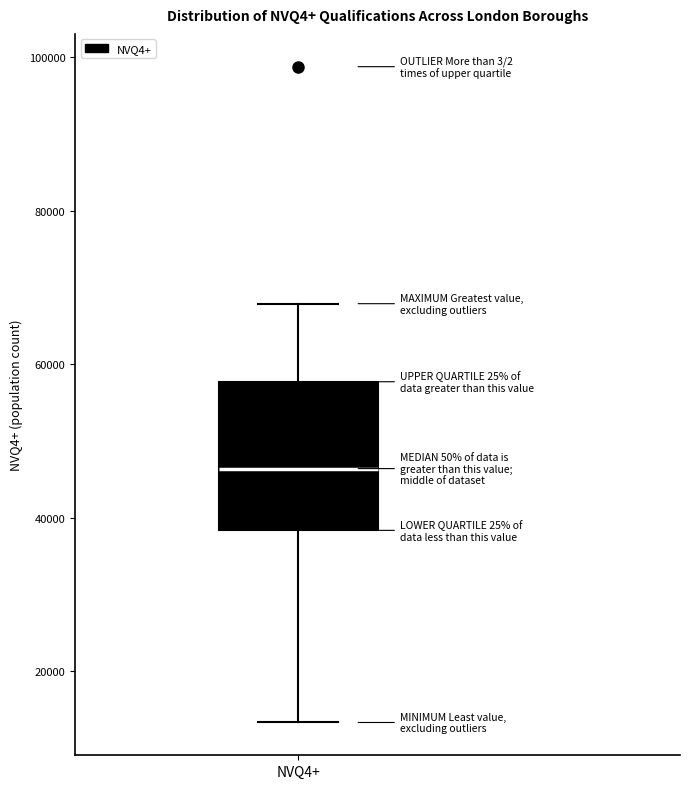

Read this box plot against the y-axis: the position of the median line, the range covered by the box, and the ends of both whiskers. The values are not printed on the chart, so give them approximately, as read against the axis.

median 46000, box 38000 to 58000, whiskers 14000 to 68000